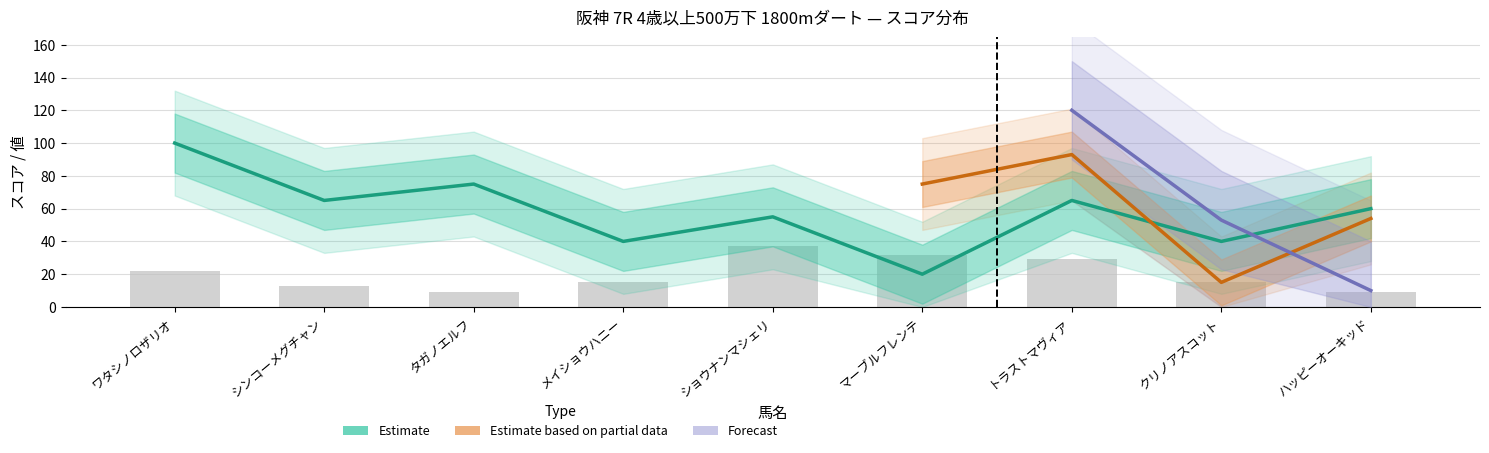

At how many categories does at least one series exceed 12?

9